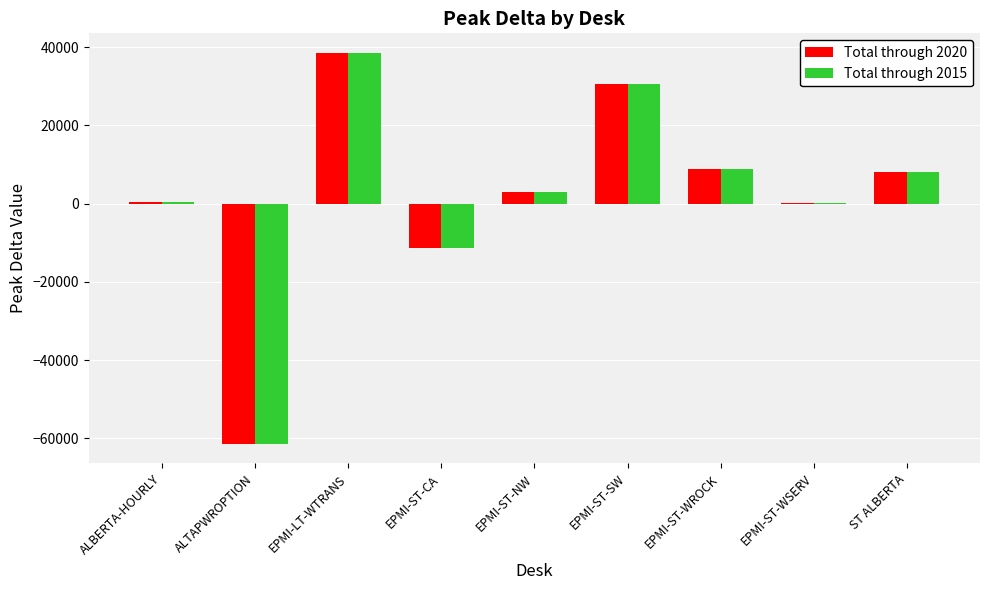

What are all the series names shown in the legend?

Total through 2020, Total through 2015